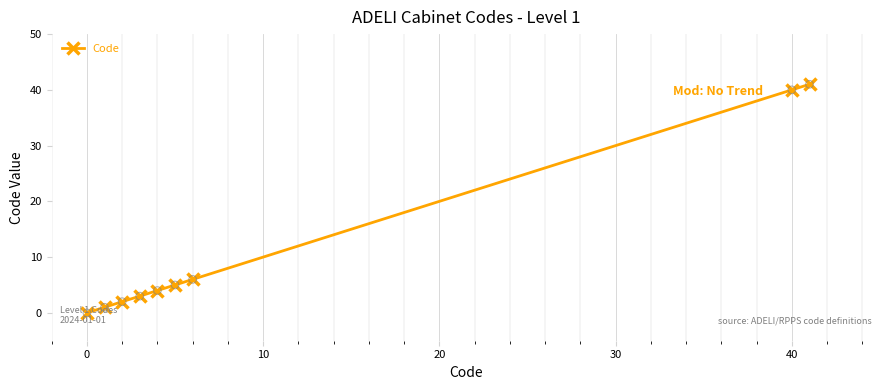

What is the difference between the maximum and minimum values?

41